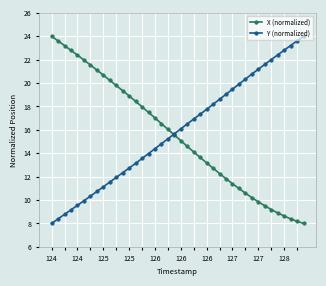

What is the greatest value displayed?

24.0